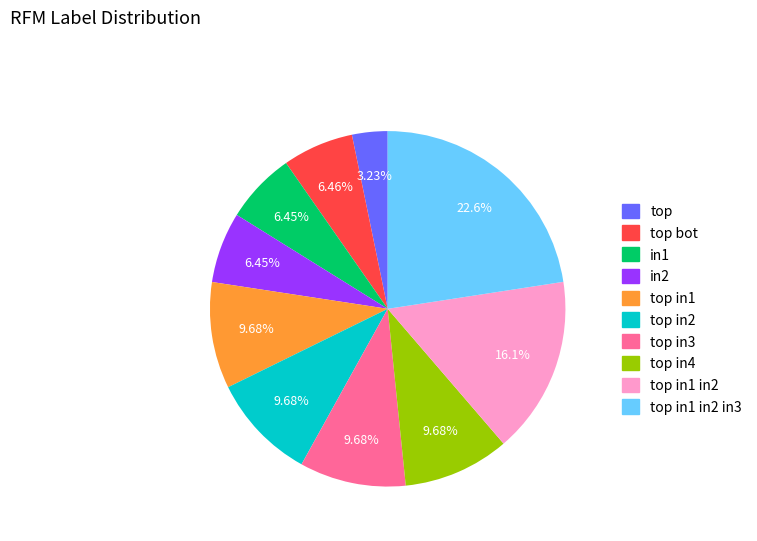

Is there a majority slice in this chart?

No